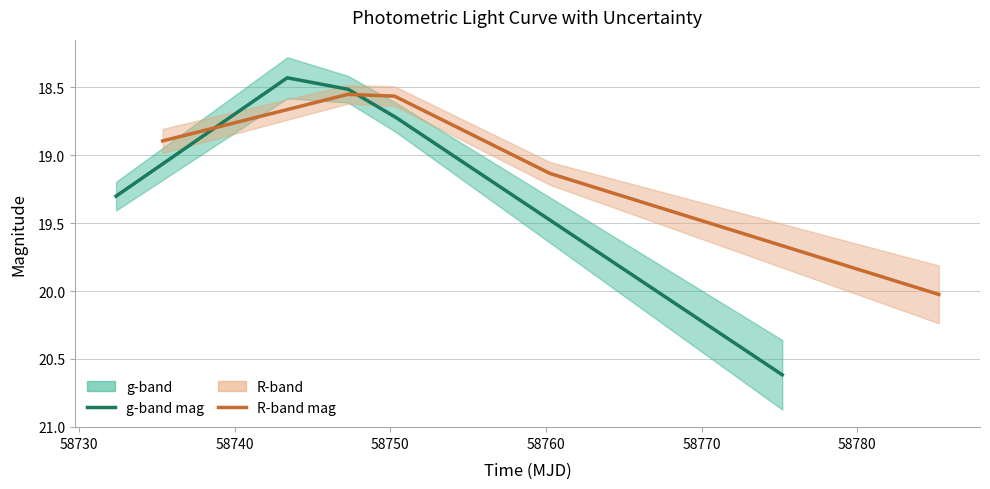

Is it true that g-band mag equals 7.8 at 58720?

False